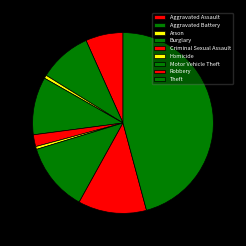

How many slices are in this pie chart?

9